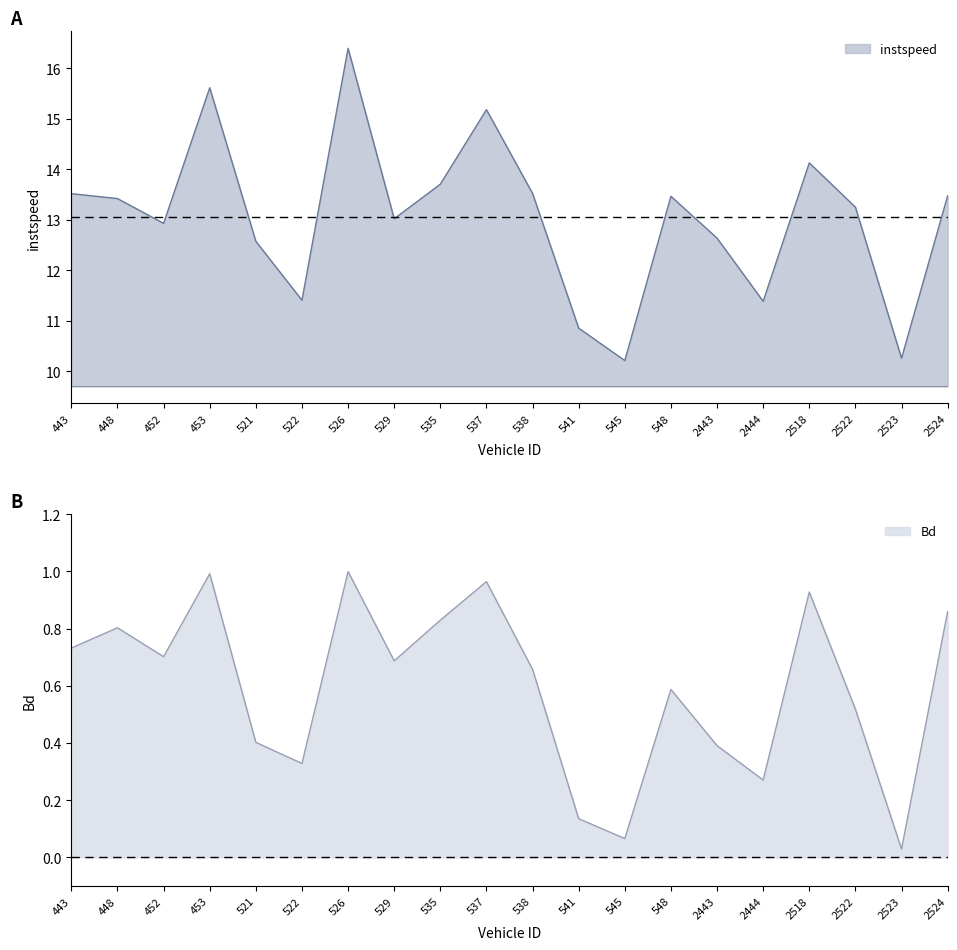

What is the average value of the Bd series?

0.6